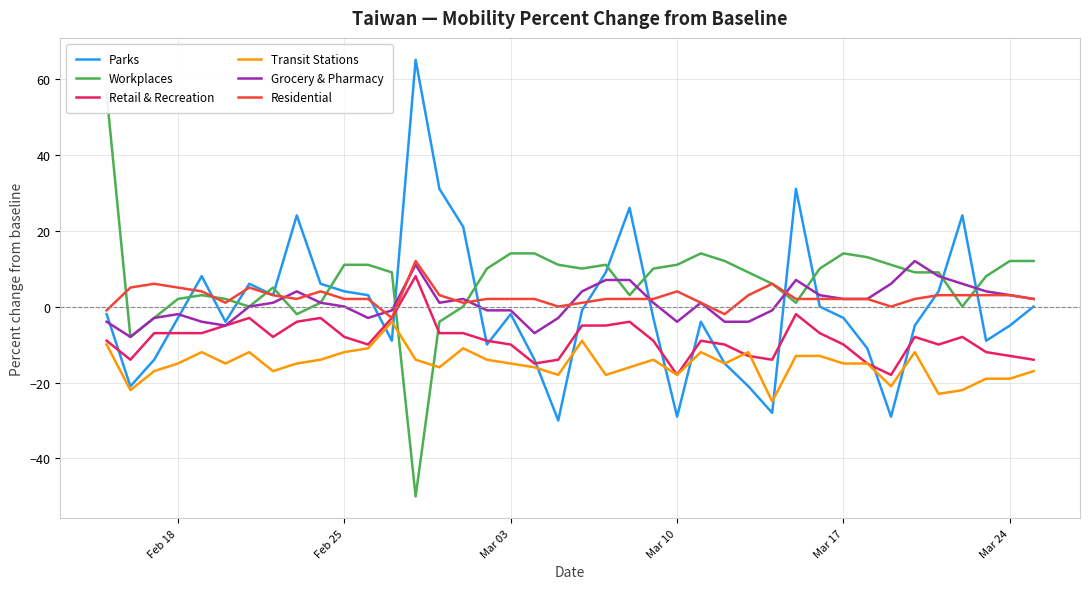

Count the number of data series in this chart.

6